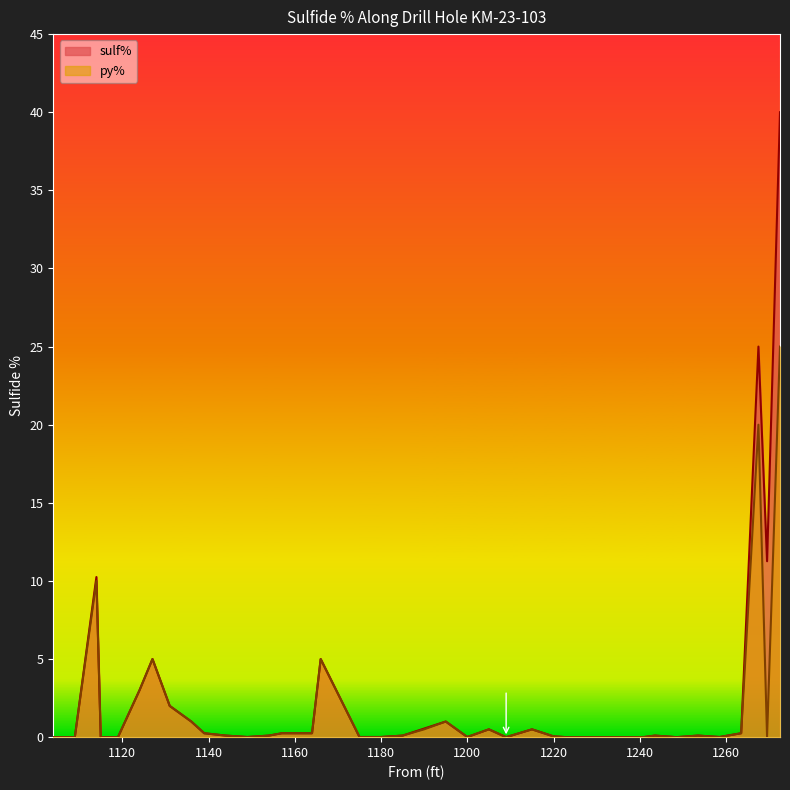

What is the sum of the py% values at 1149.0 and 1157.0?

0.3